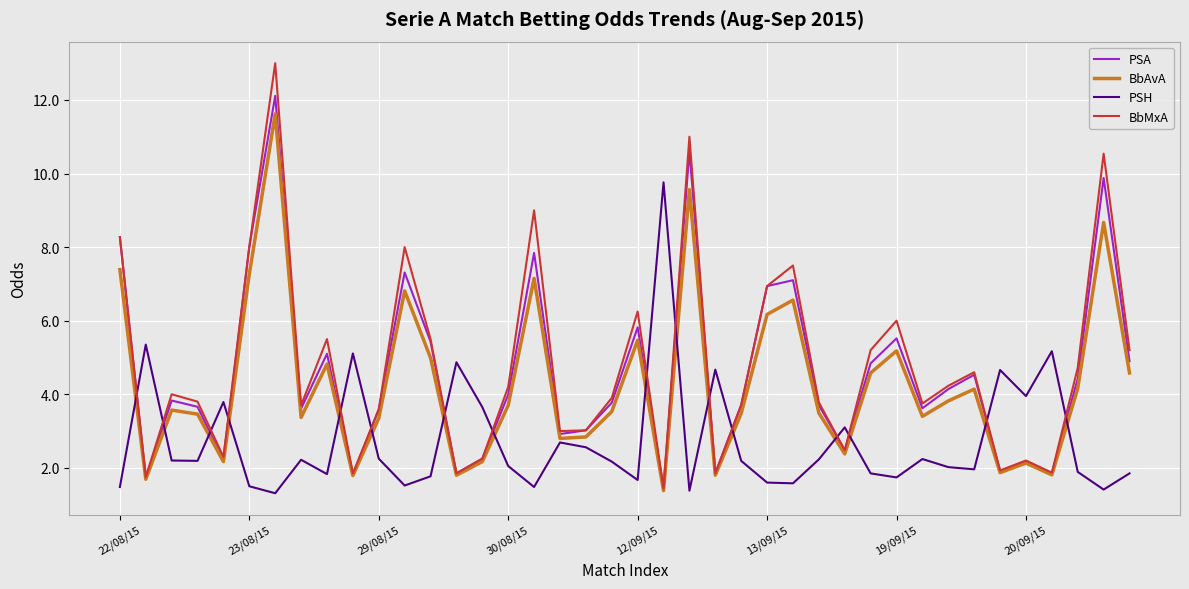

Which series has the largest range (max minus min)?

BbMxA